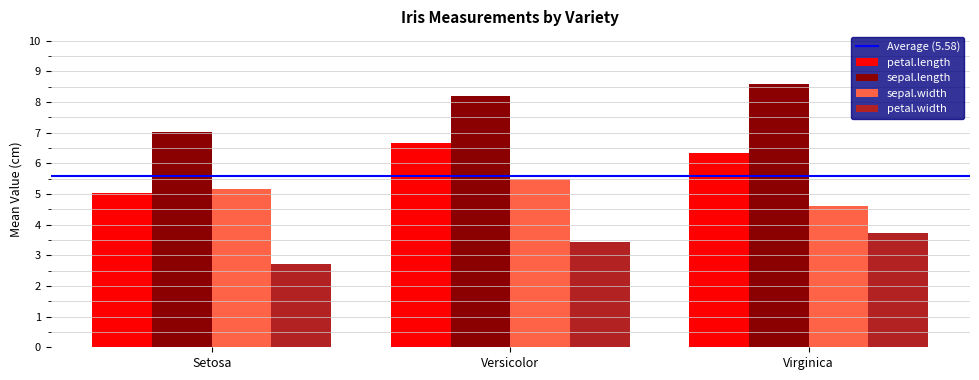

What is the difference between the highest and lowest values at Setosa?

4.3